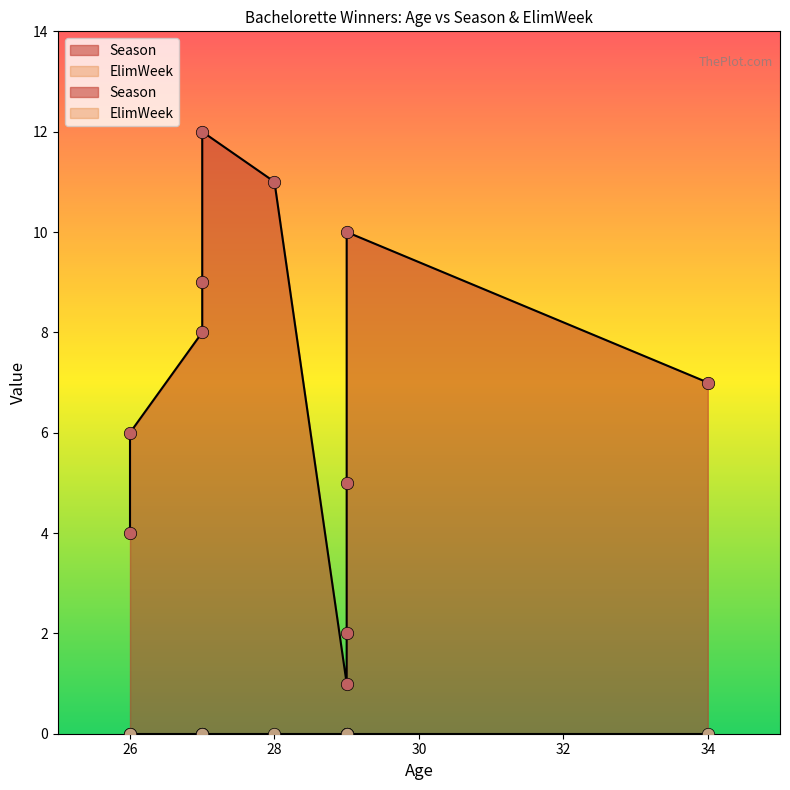

Is the value of ElimWeek at 34 greater than the value of Season at 29?

No